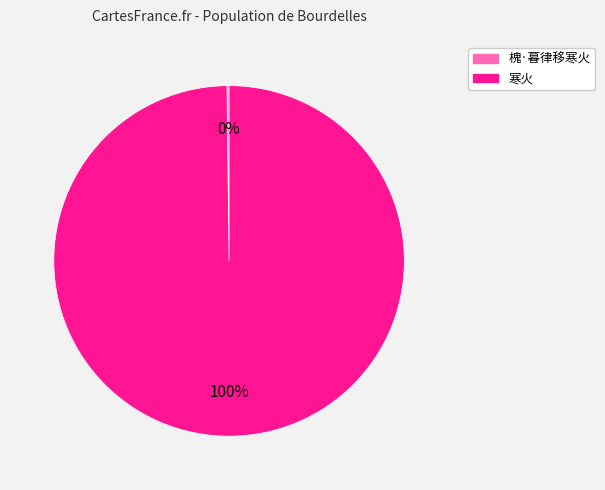

Which slice represents more than half of the pie?

寒火